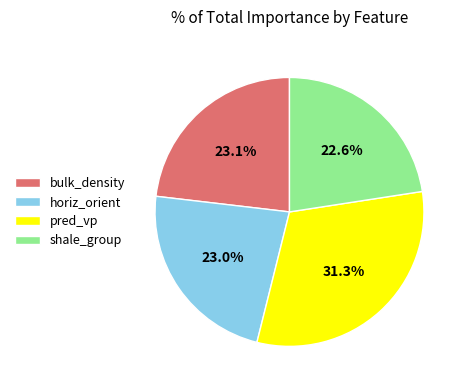

Does horiz_orient represent more than half of the total?

No